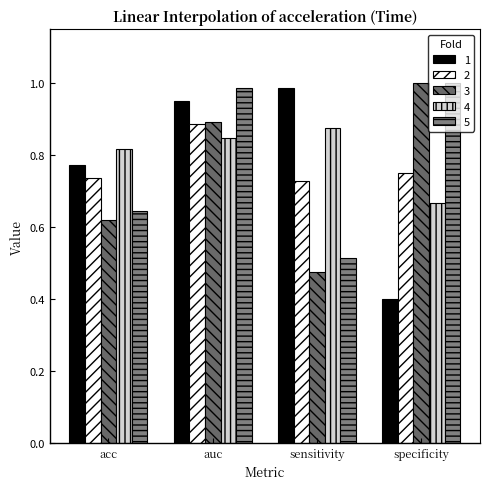

What is the spread (max minus min) of values at sensitivity?

0.5